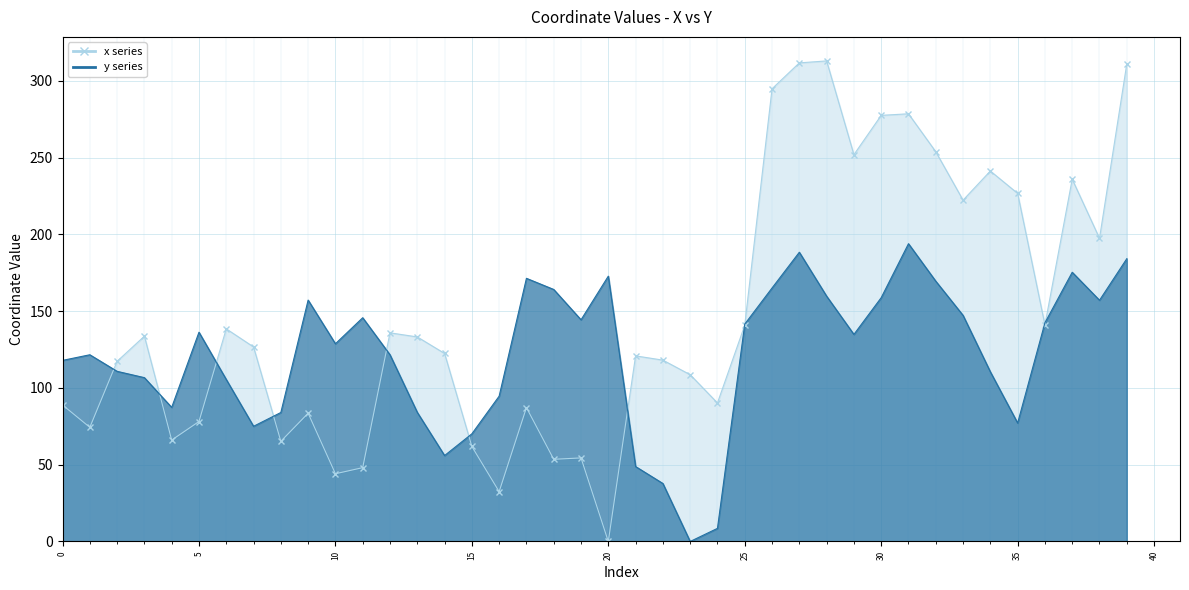

Reading left to right, extract all data points from this chart.

x: 0=88.9	1=74.3	2=117.3	3=133.7	4=66.0	5=78.1	6=138.5	7=126.7	8=65.2	9=83.5	10=44.1	11=48.1	12=135.9	13=133.2	14=122.4	15=61.9	16=32.5	17=87.2	18=53.5	19=54.4	20=0.0	21=120.8	22=118.1	23=108.6	24=90.2	25=140.8	26=294.8	27=311.6	28=312.9	29=251.9	30=277.5	31=278.5	32=253.8	33=222.2	34=241.2	35=226.7	36=141.0	37=235.9	38=197.4	39=311.0
y: 0=117.9	1=121.6	2=110.8	3=106.7	4=87.3	5=136.3	6=105.5	7=75.0	8=84.0	9=157.2	10=128.7	11=145.7	12=121.6	13=84.1	14=55.9	15=70.1	16=94.6	17=171.3	18=164.1	19=144.3	20=172.8	21=48.8	22=37.8	23=0.0	24=8.5	25=141.5	26=165.1	27=188.3	28=159.7	29=134.8	30=158.7	31=193.9	32=169.5	33=147.2	34=110.5	35=77.1	36=142.4	37=175.3	38=157.1	39=184.1